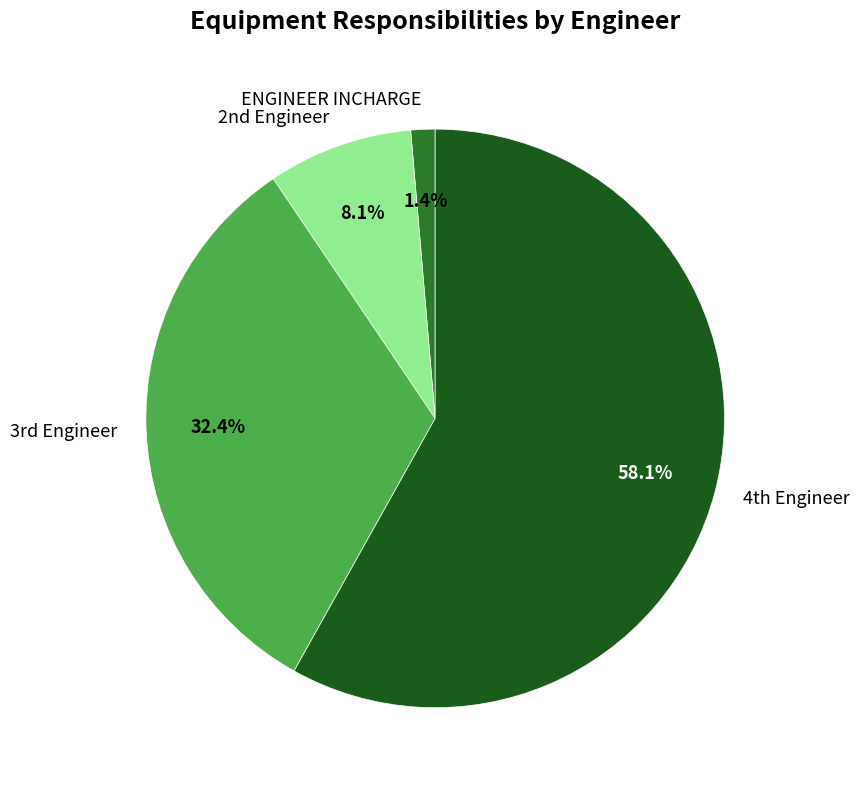

Rank the categories by value from highest to lowest.

4th Engineer, 3rd Engineer, 2nd Engineer, ENGINEER INCHARGE